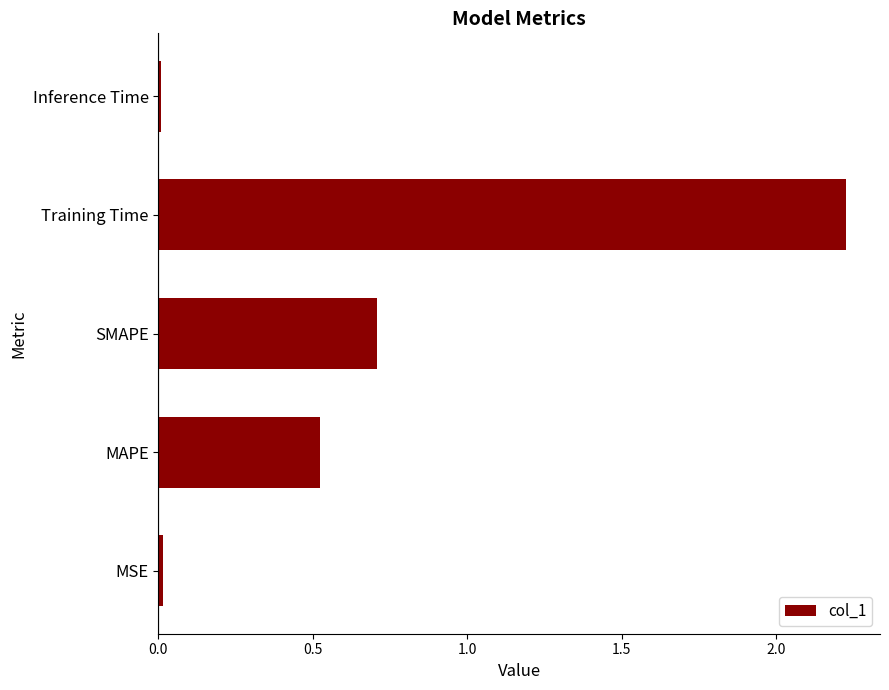

At which category does the chart reach its peak across all series?

Training Time